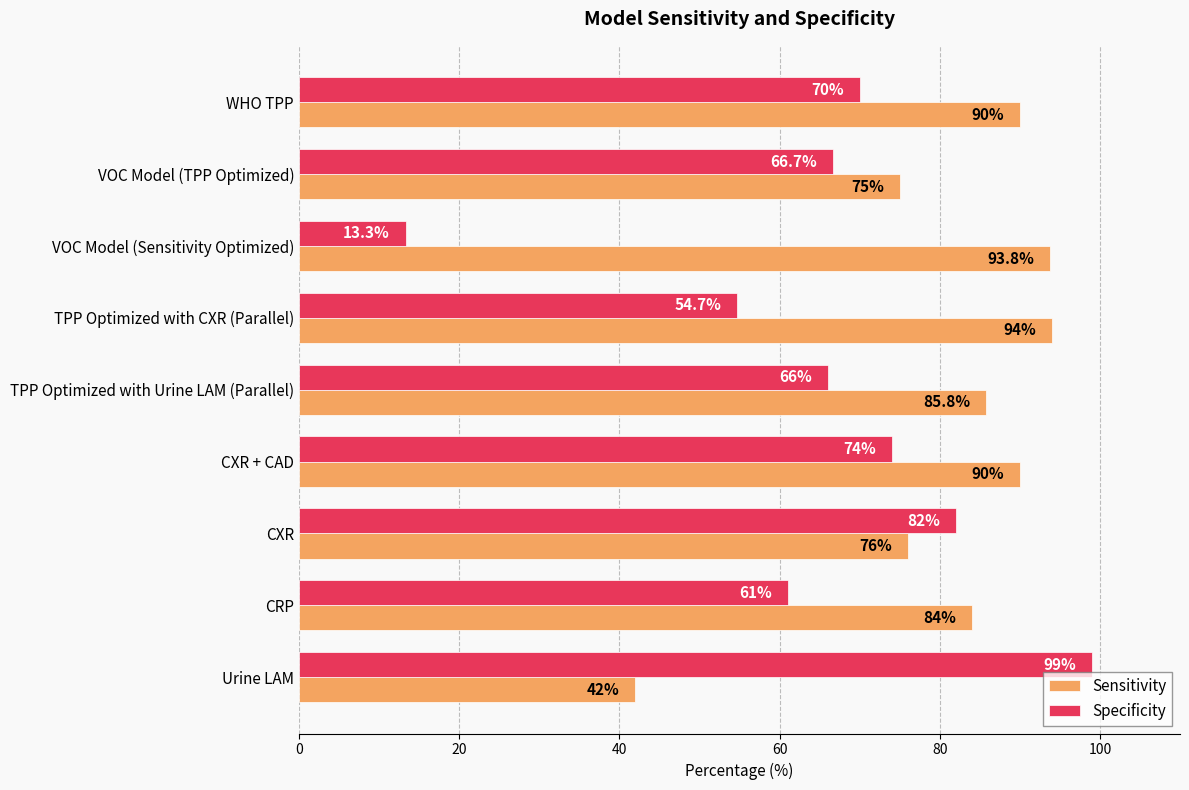

What is the smallest value displayed?

13.3